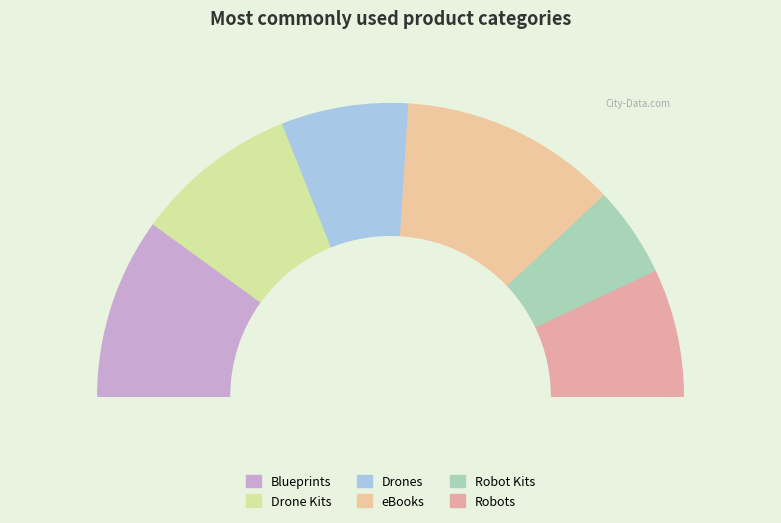

To the nearest percent, what percentage of the pie is Robots?

14%